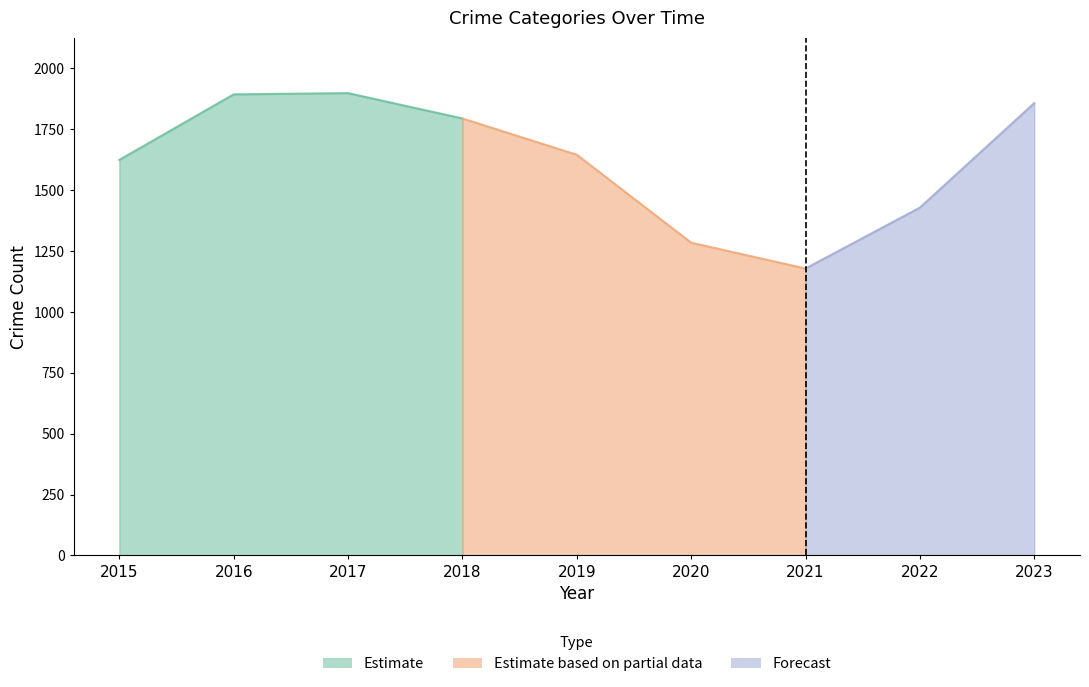

True or false: Motor Vehicle Theft and Aggravated Assault intersect in this chart.

False